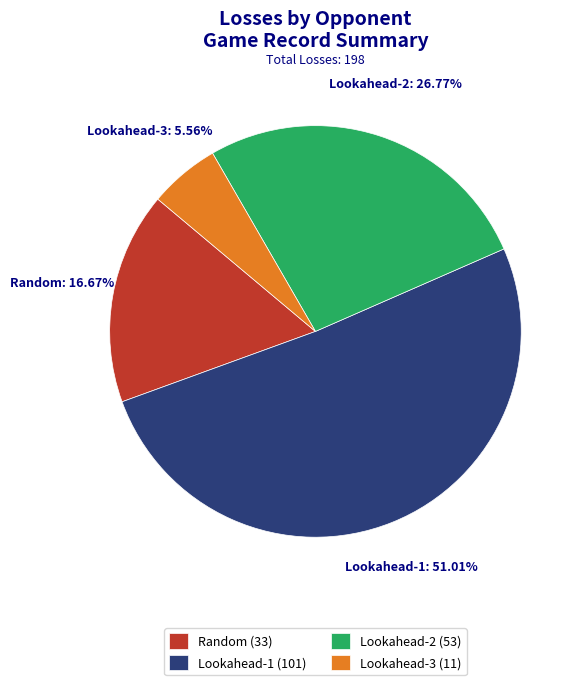

What percentage is the Lookahead-2 slice, to the nearest percent?

27%